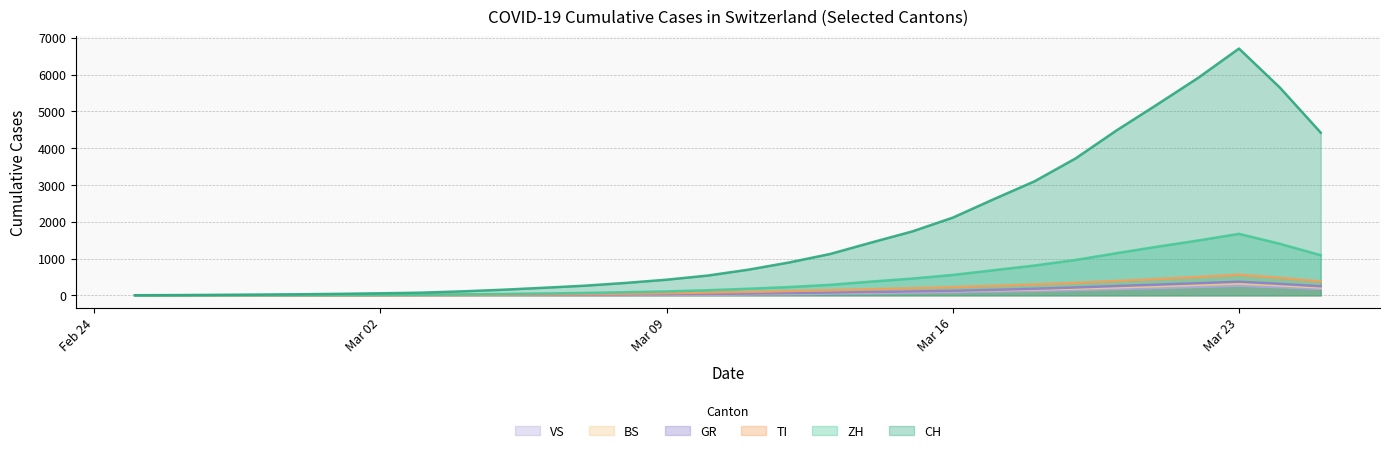

True or false: TI has a value of 500 at 2020-03-22.

True